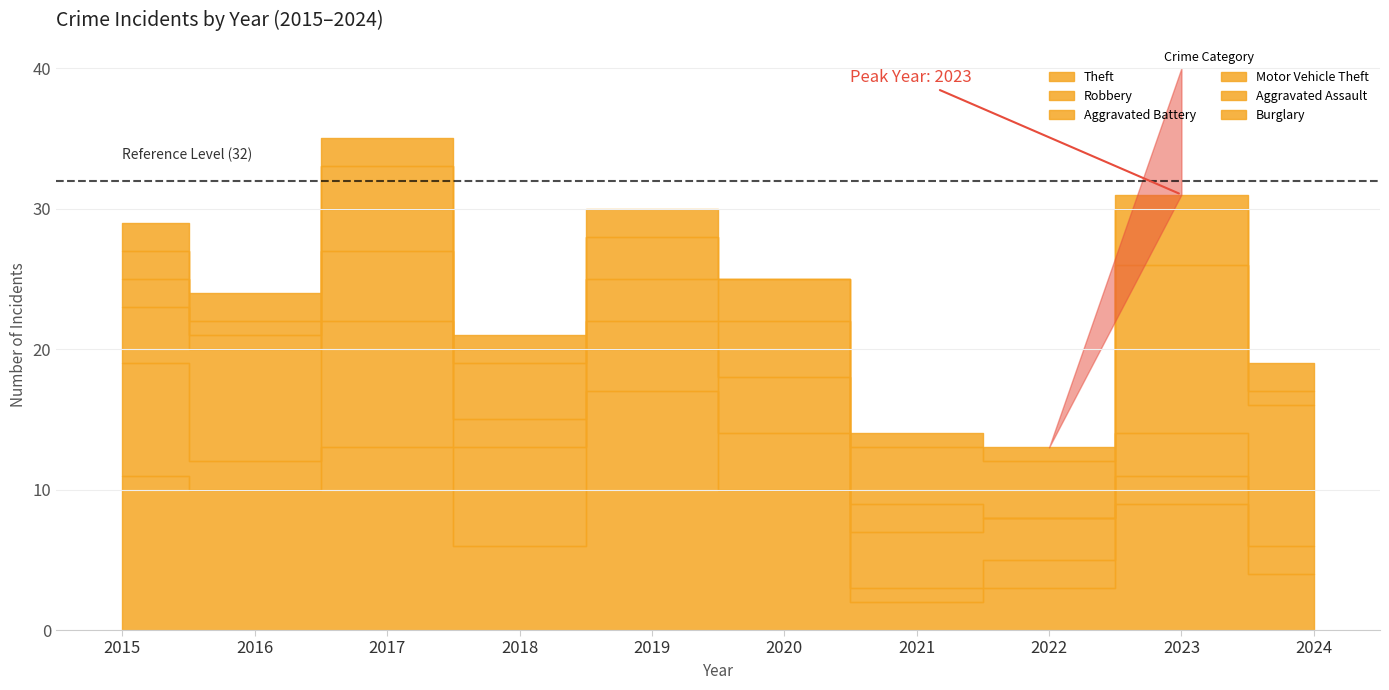

At which label is Aggravated Assault closest to 2?

2015